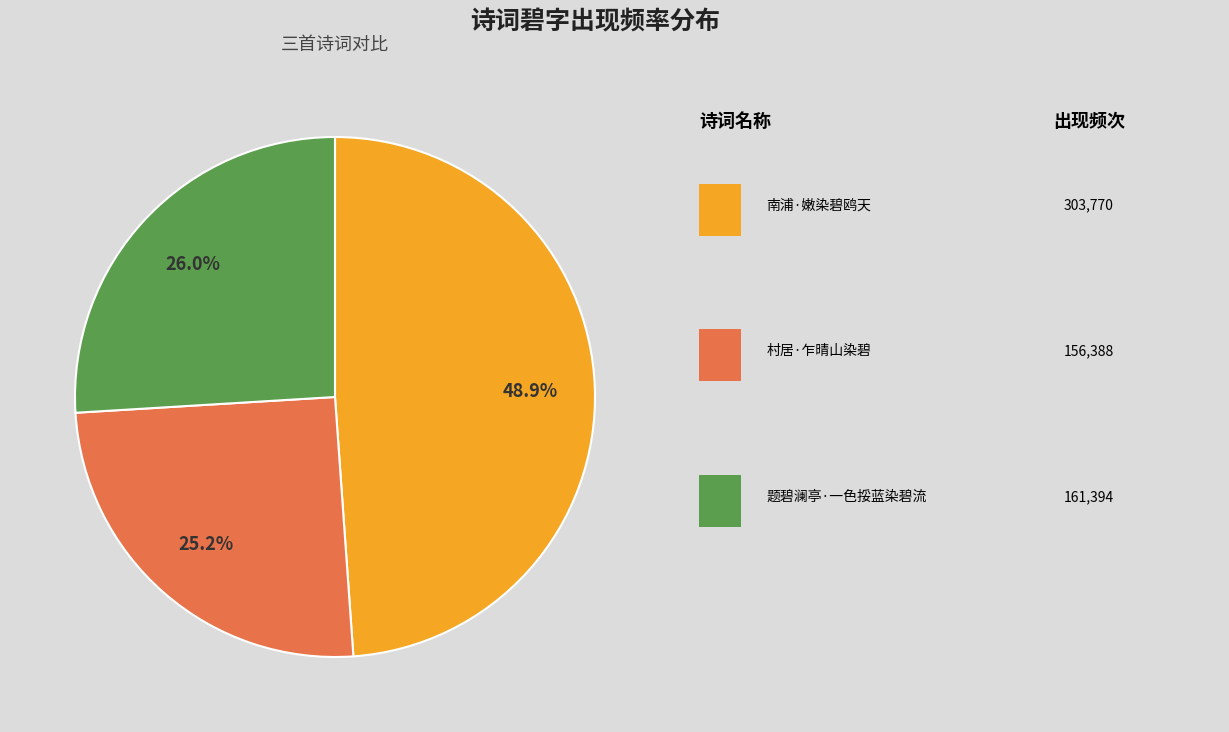

Is there a majority slice in this chart?

No